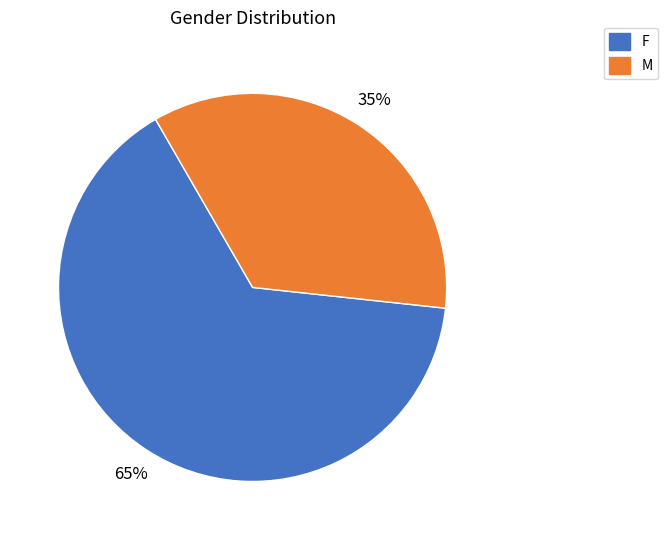

To the nearest percent, what is the difference between the M and F slice percentages?

30%